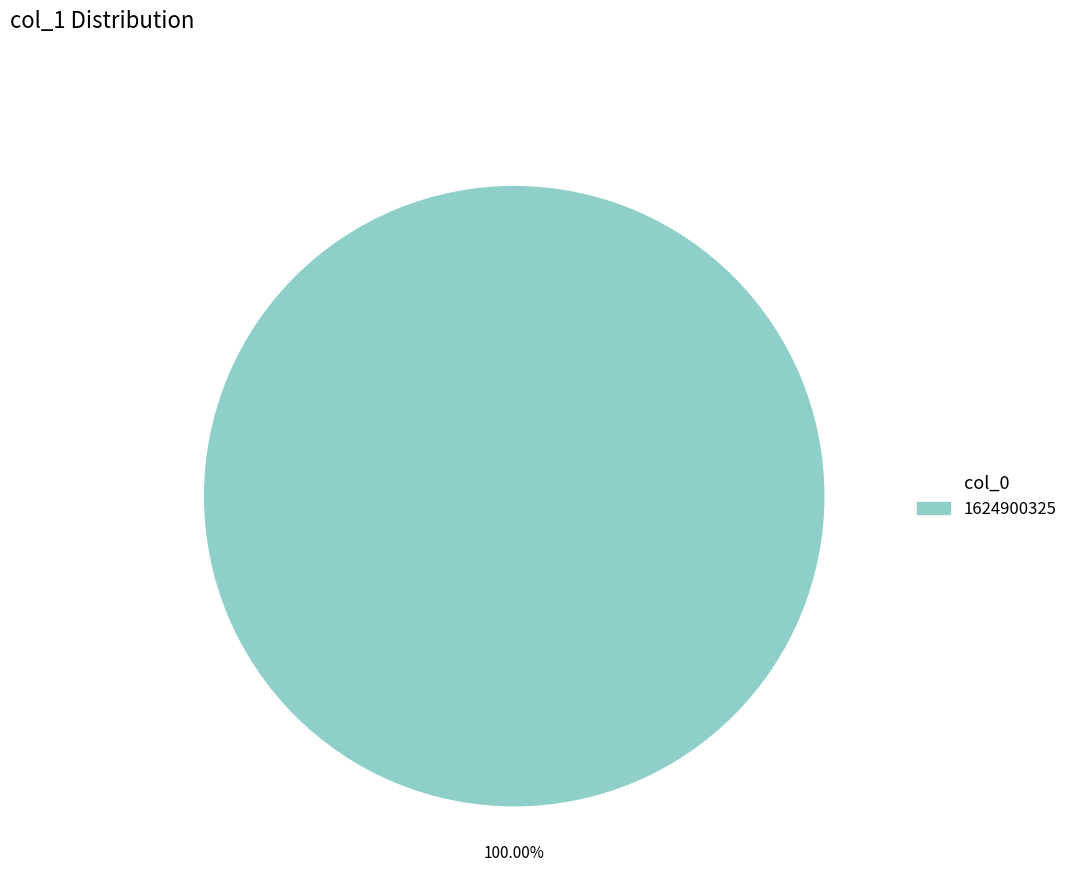

Is there any slice that represents more than half of the pie?

Yes